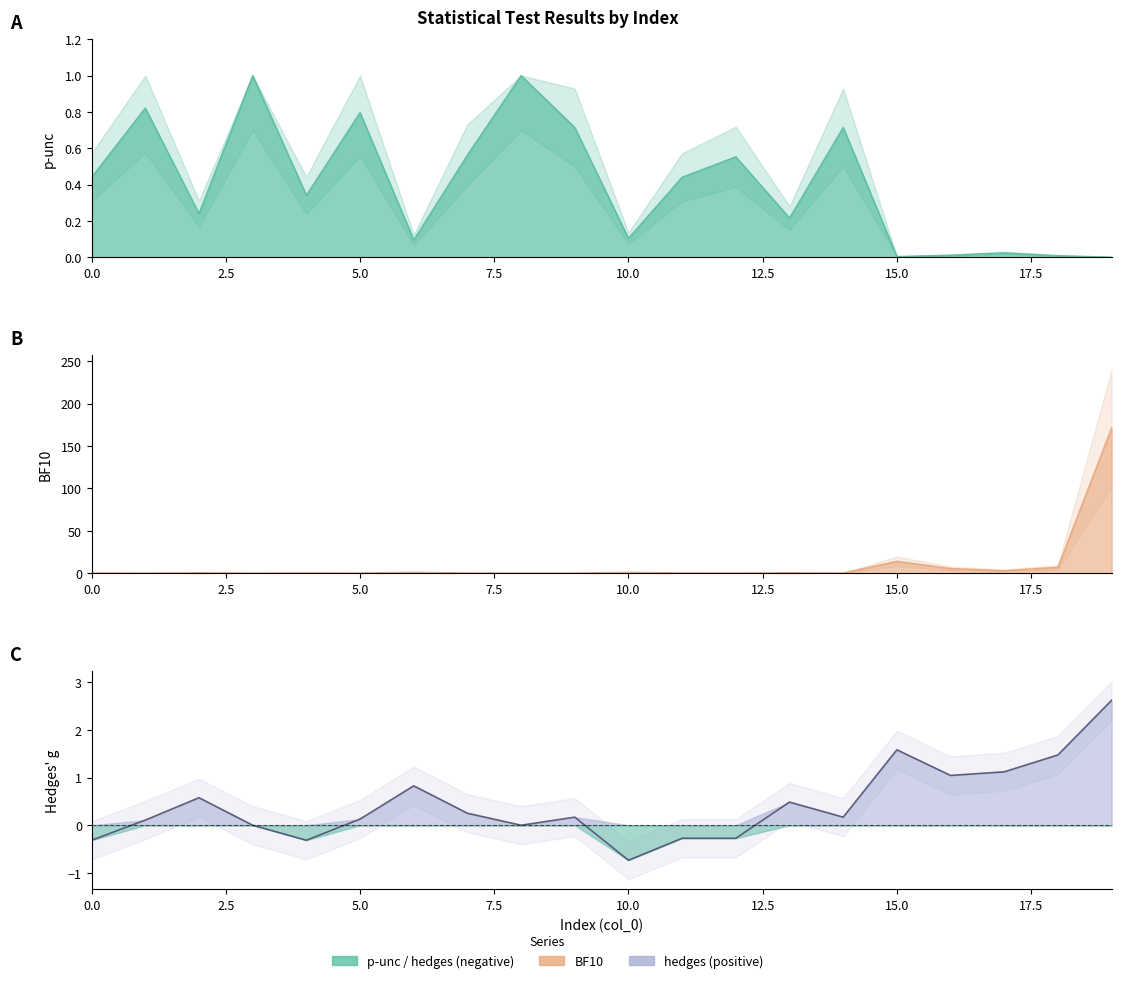

Reading left to right, extract all data points from this chart.

p-unc: 0=0.4	1=0.8	2=0.2	3=1.0	4=0.3	5=0.8	6=0.1	7=0.6	8=1.0	9=0.7	10=0.1	11=0.4	12=0.6	13=0.2	14=0.7	15=0.0	16=0.0	17=0.0	18=0.0	19=0.0
BF10: 0=0.4	1=0.3	2=0.6	3=0.3	4=0.5	5=0.3	6=1.1	7=0.3	8=0.3	9=0.3	10=1.0	11=0.4	12=0.3	13=0.6	14=0.3	15=14.1	16=5.6	17=3.0	18=7.0	19=171.4
hedges: 0=-0.3	1=0.1	2=0.6	3=-0.0	4=-0.3	5=0.1	6=0.8	7=0.3	8=0.0	9=0.2	10=-0.7	11=-0.3	12=-0.3	13=0.5	14=0.2	15=1.6	16=1.0	17=1.1	18=1.5	19=2.6